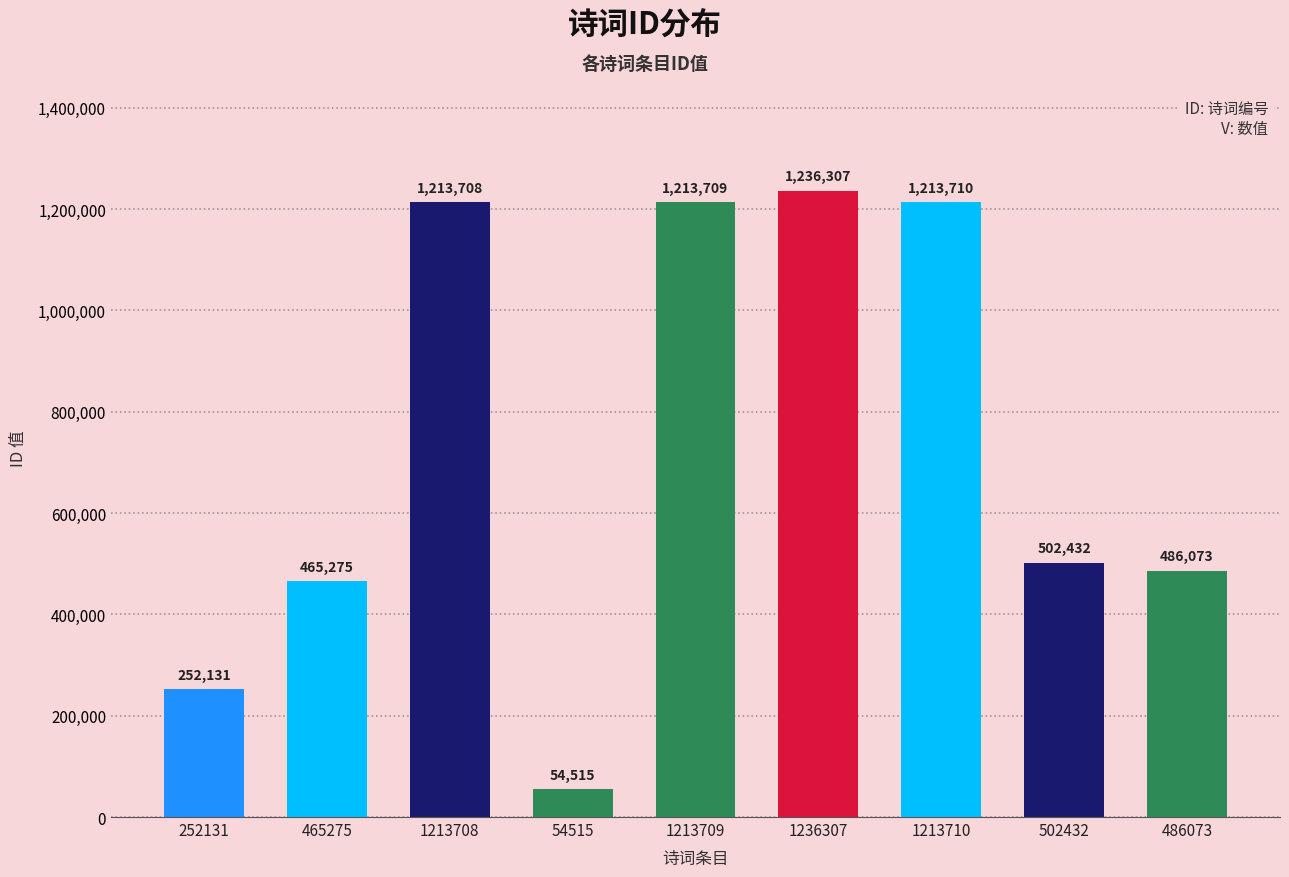

Does the chart contain stacked bars?

No